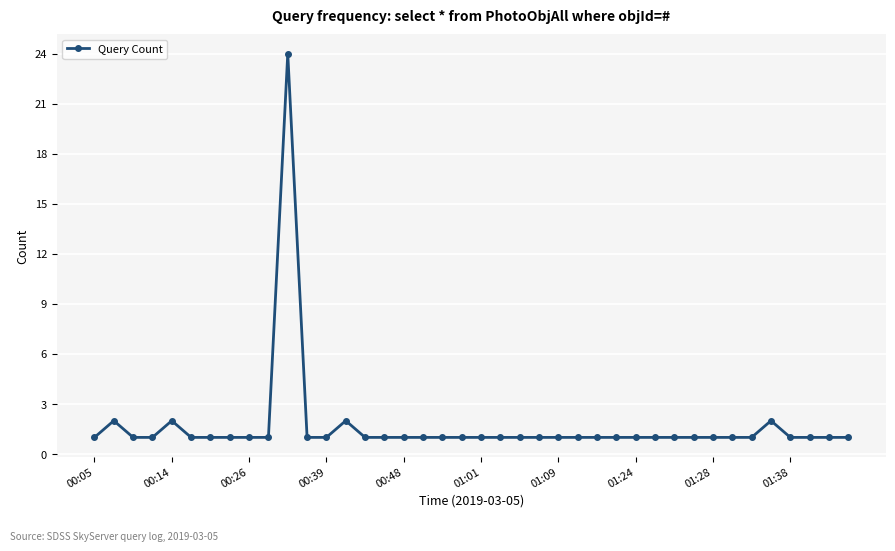

What is the greatest value displayed?

24